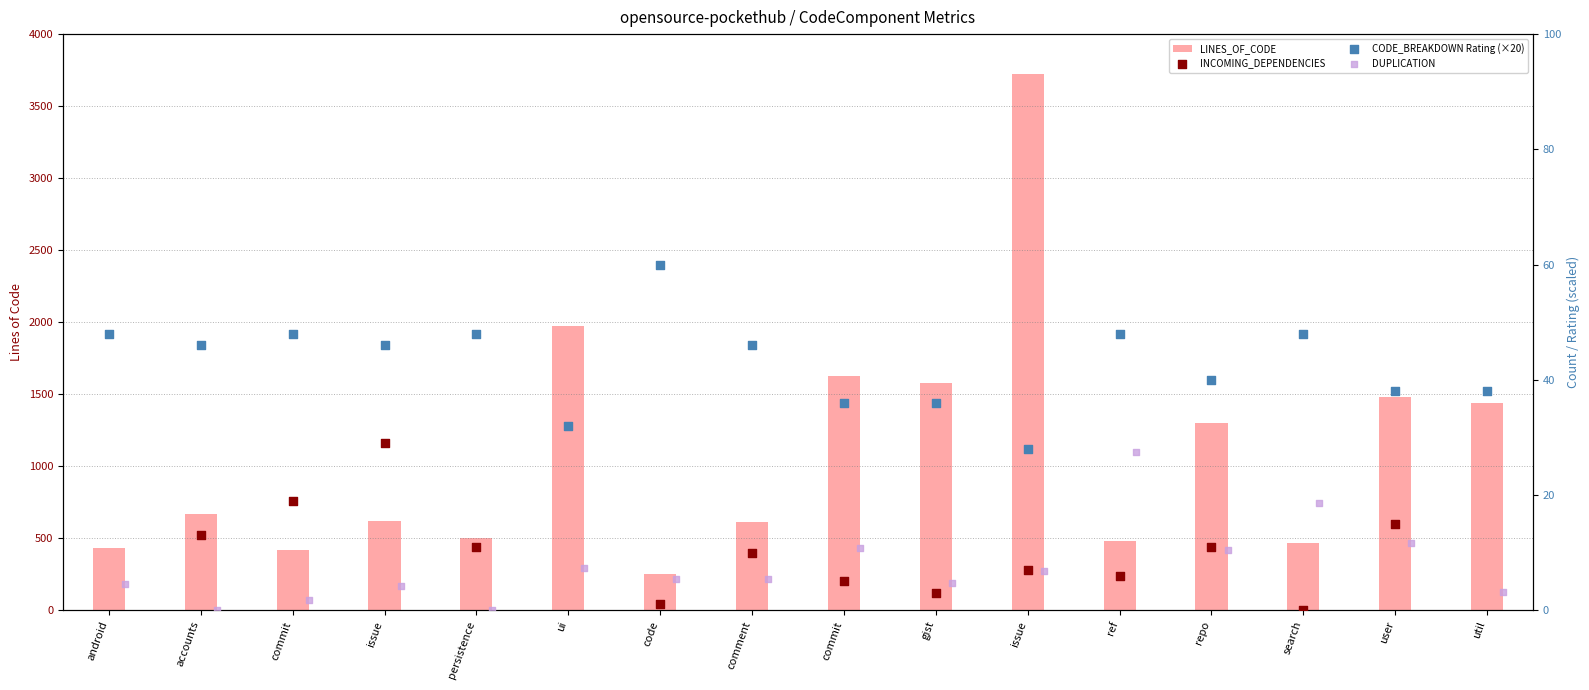

At which category is the sum across all series the highest?

issue